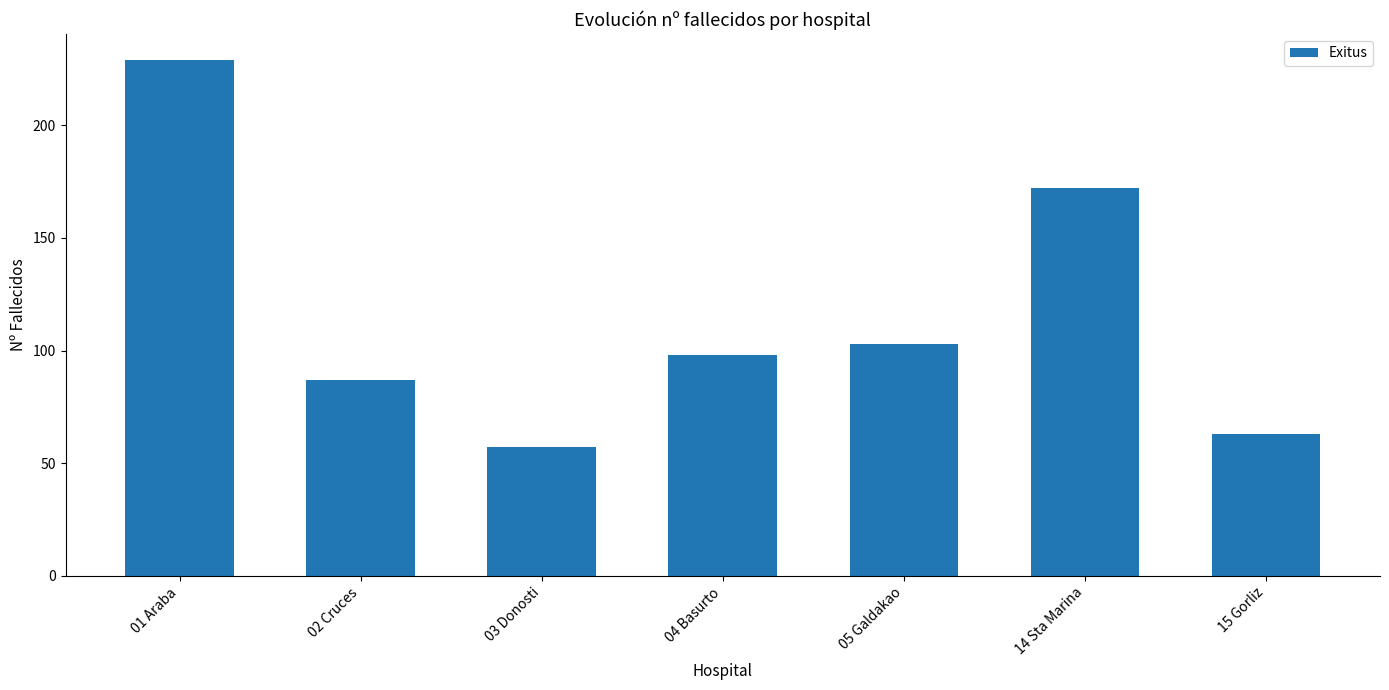

List the labels in order of value, largest first.

01 Araba, 14 Sta Marina, 05 Galdakao, 04 Basurto, 02 Cruces, 15 Gorliz, 03 Donosti